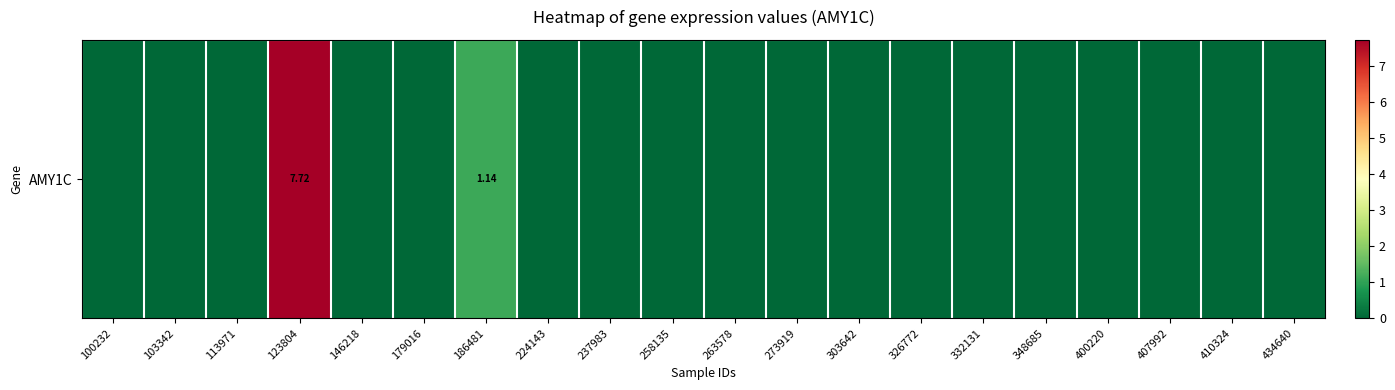

What is the change in value from 186481 to 434640?

-1.1